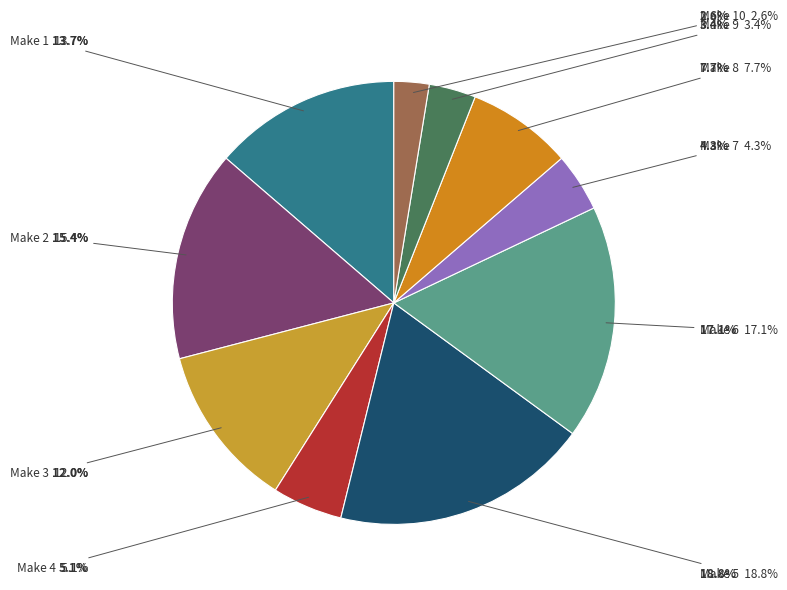

Which category has the biggest portion of the pie?

5